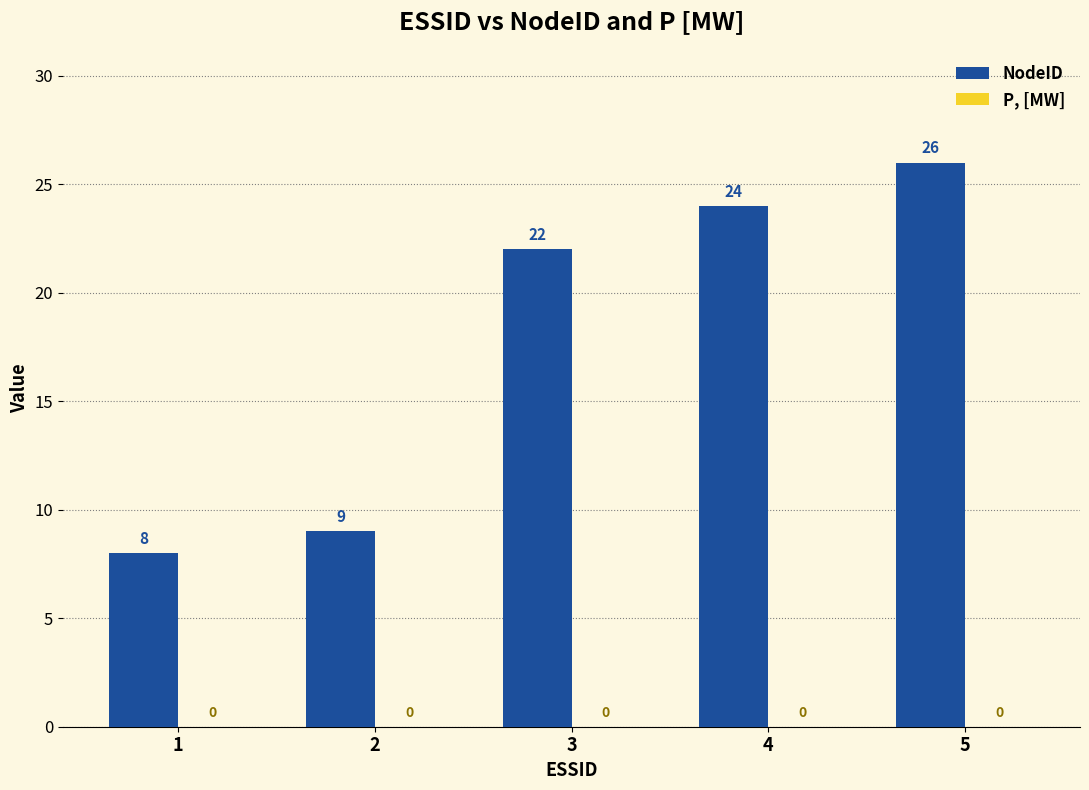

Are the bars horizontal?

No